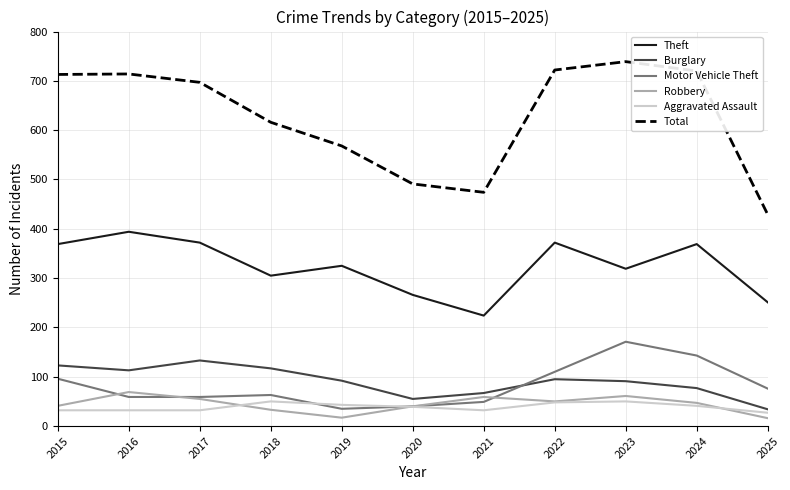

The value of Motor Vehicle Theft at 2019 is 35. True or false?

True